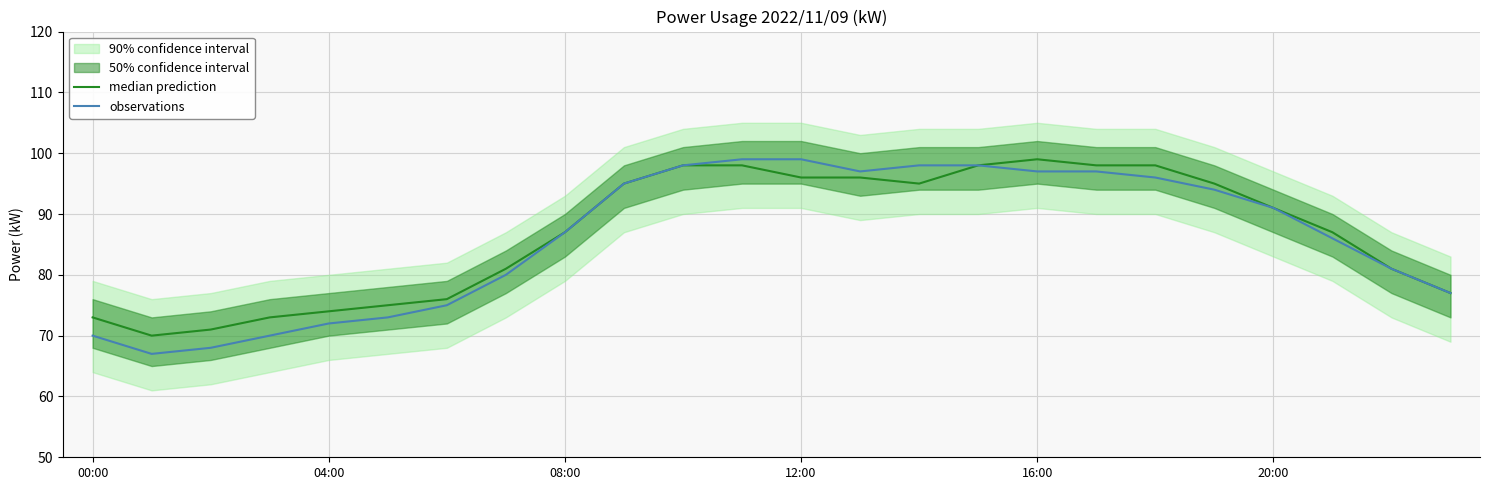

Is it true that observations equals 36 at 12:00?

False